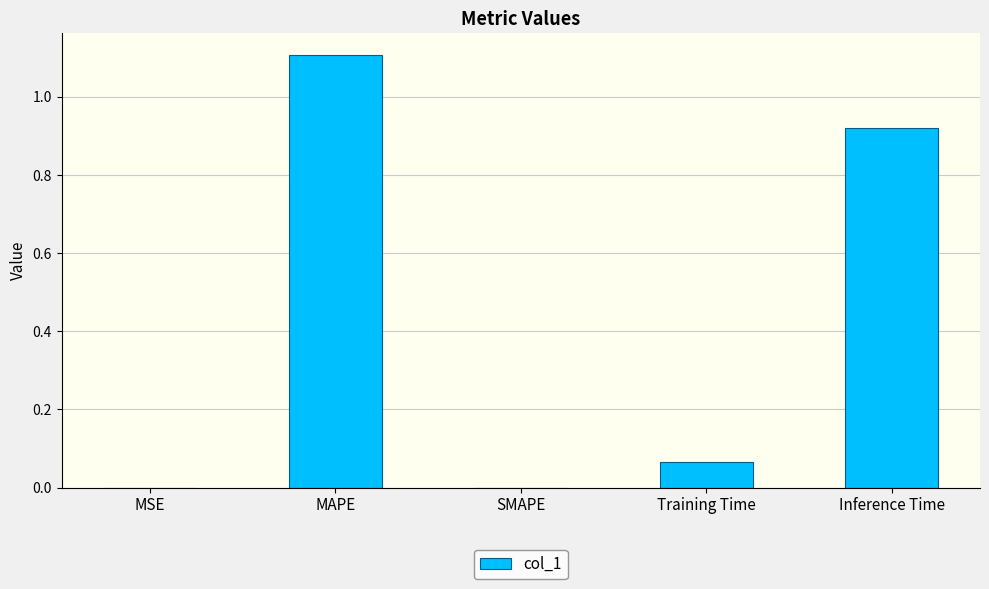

What is the sum of the values at SMAPE and MAPE?

1.1